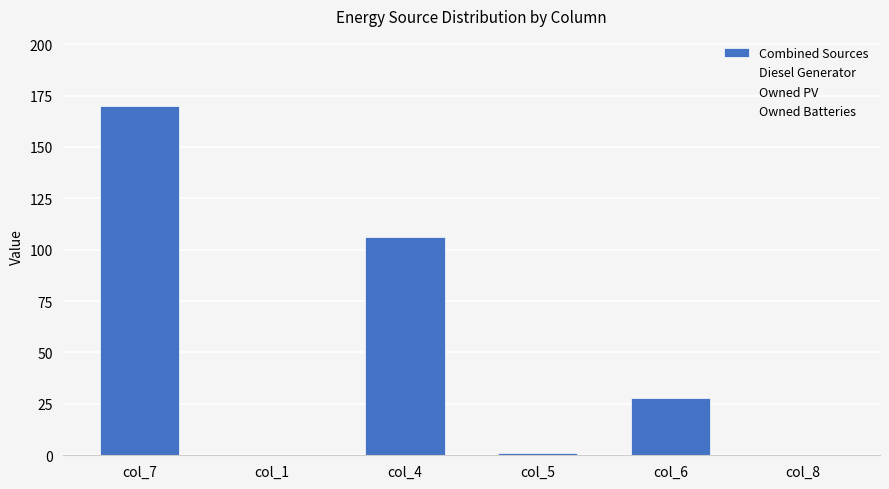

Which category has the highest value across all series?

col_7